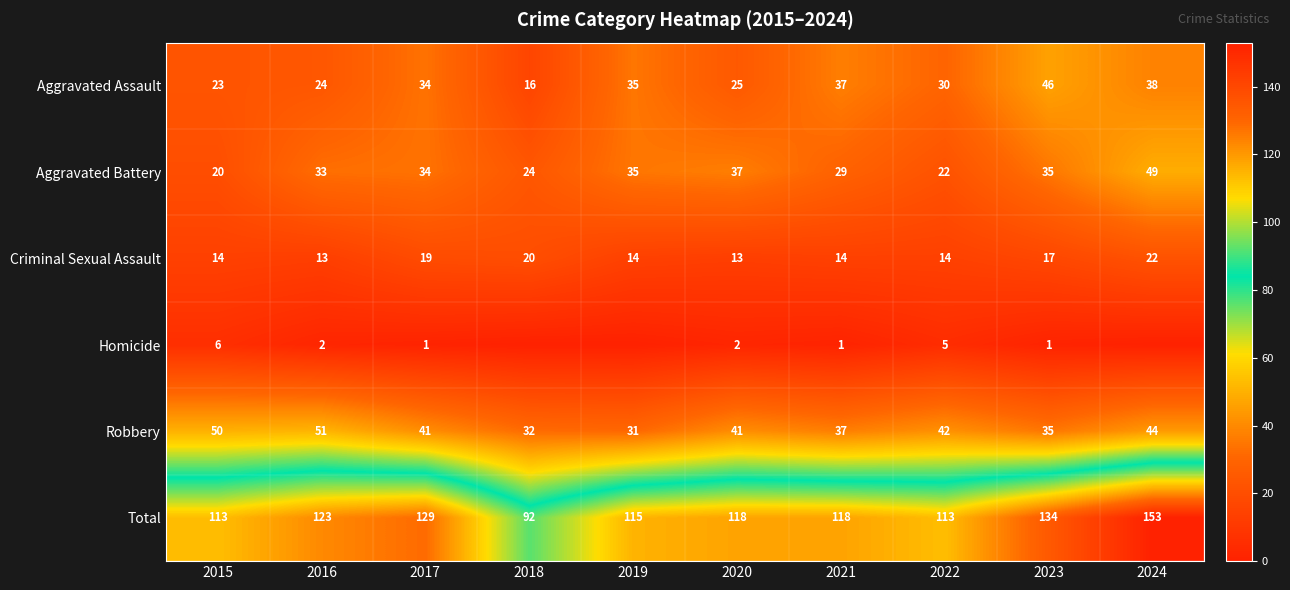

Count the number of categories in the chart.

10